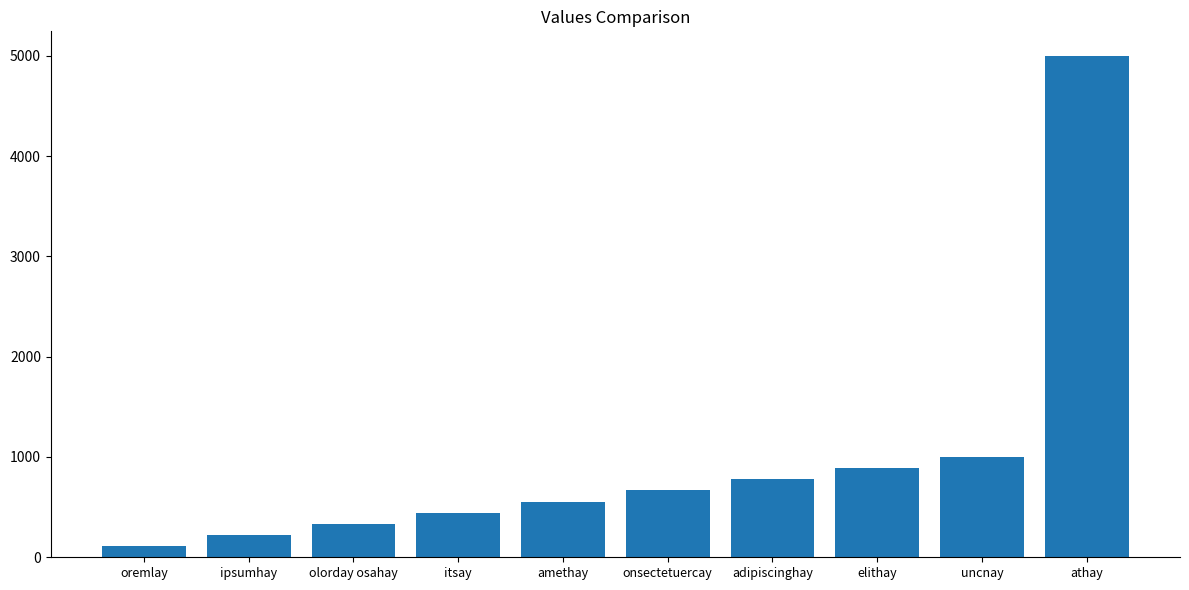

How many bars are there in total?

10